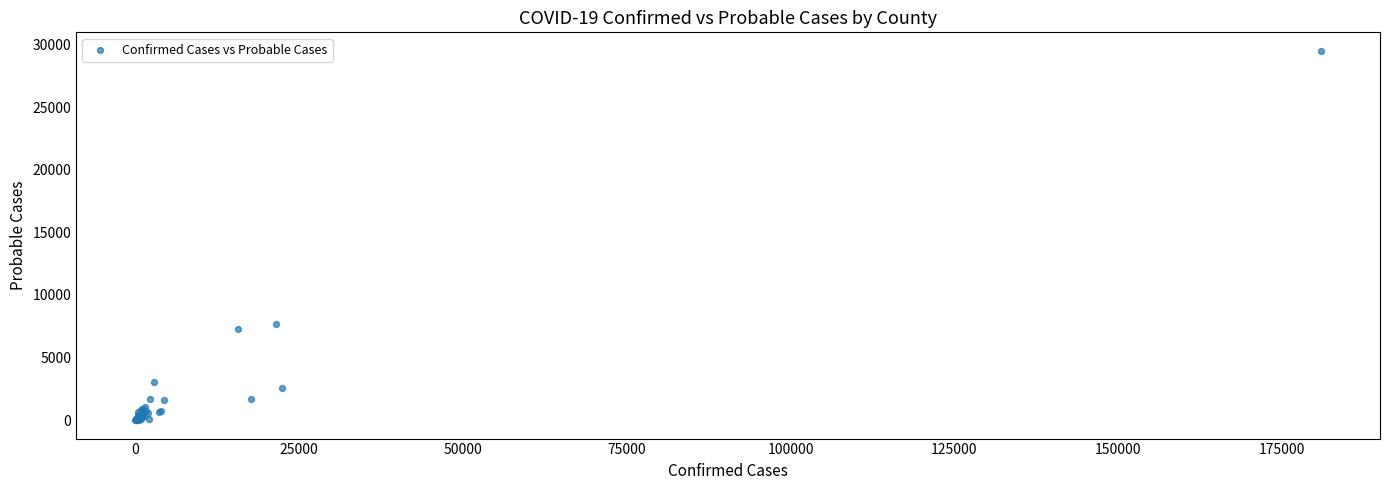

What Y value in the scatter plot is closest to 14750?

7721